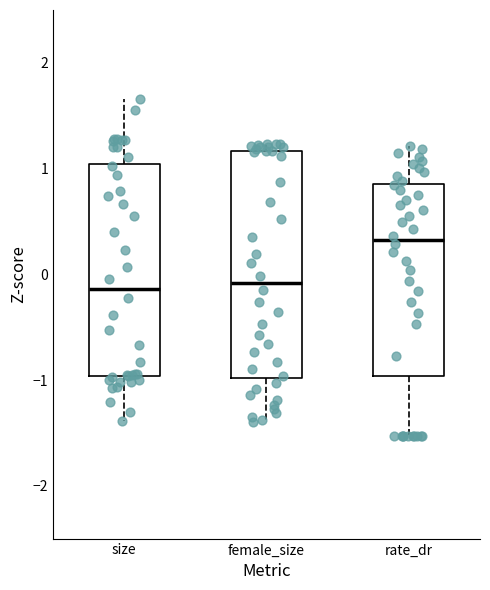

Which box's median line is the highest?

rate_dr